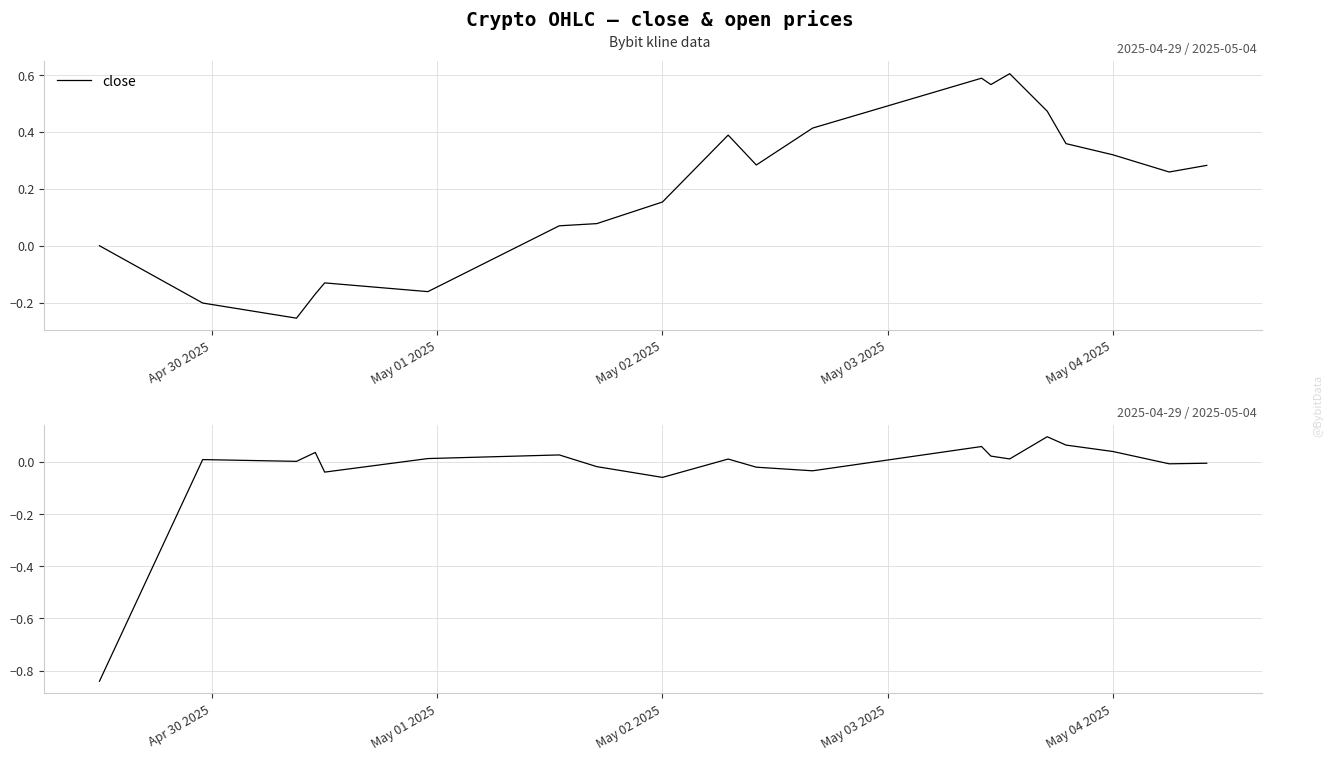

True or false: close has more than 2 points higher than both neighbors.

True